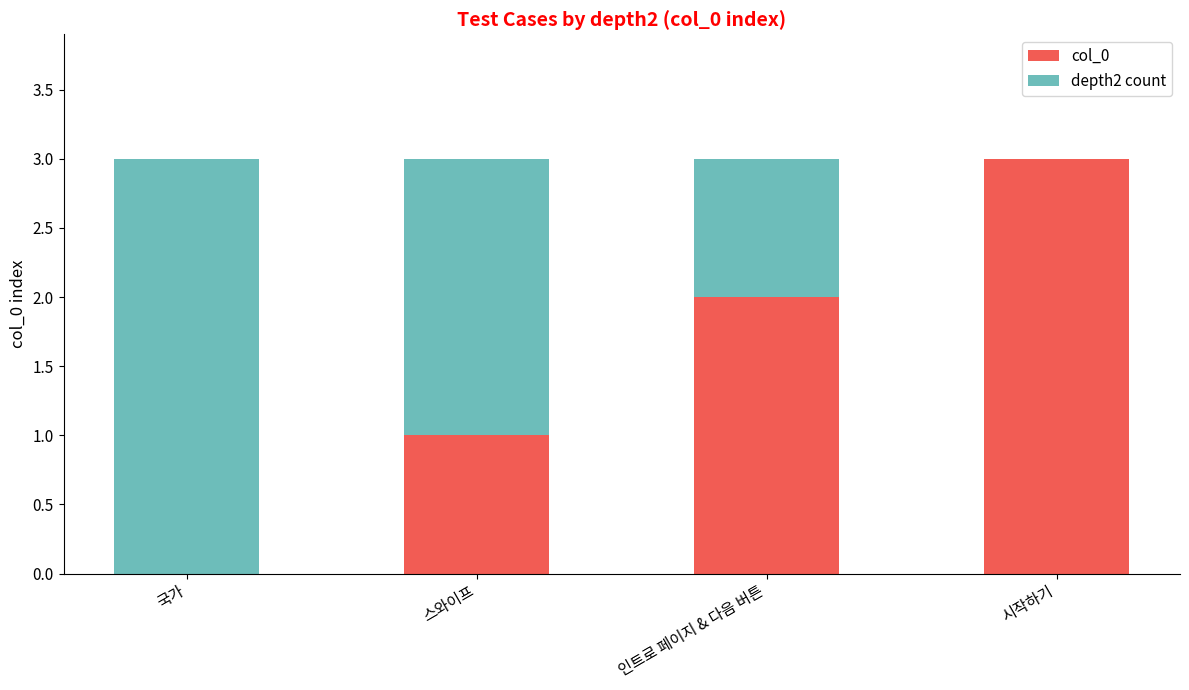

What is the total value across all series at 시작하기?

3